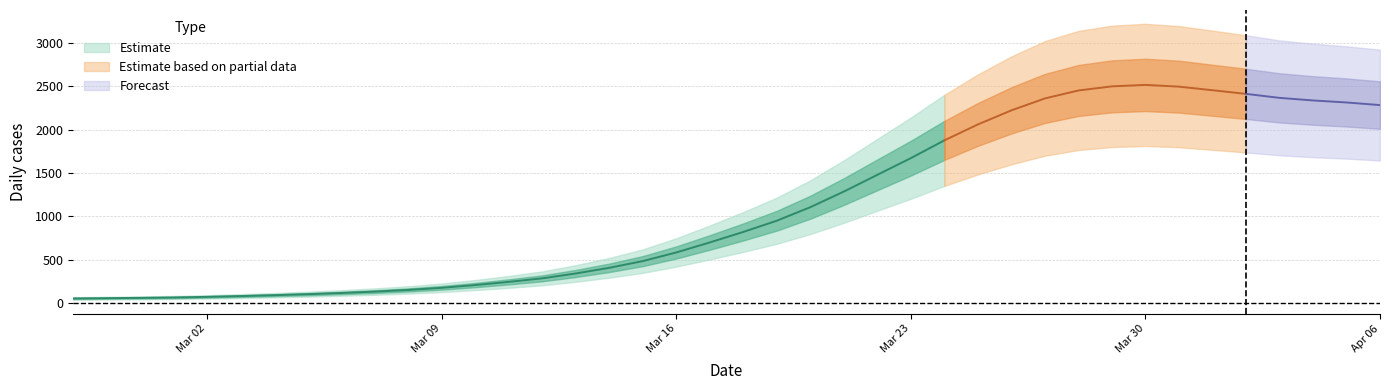

Which category has the highest value across all series?

2020-03-30